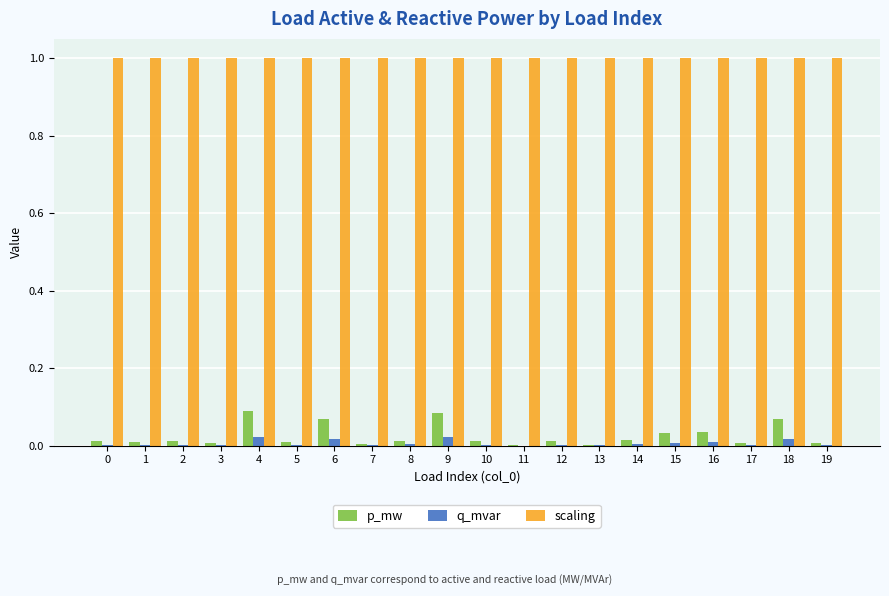

Which series has the largest total across all categories?

scaling